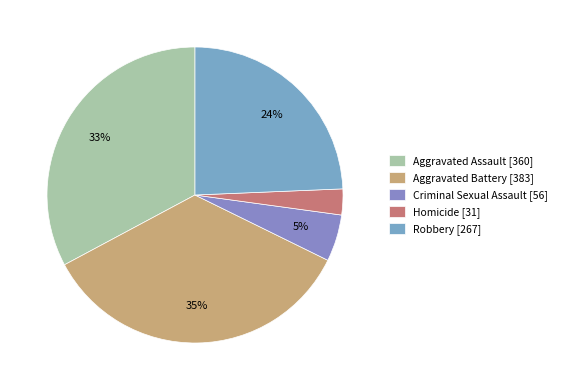

What is the smallest slice in the pie chart?

Homicide